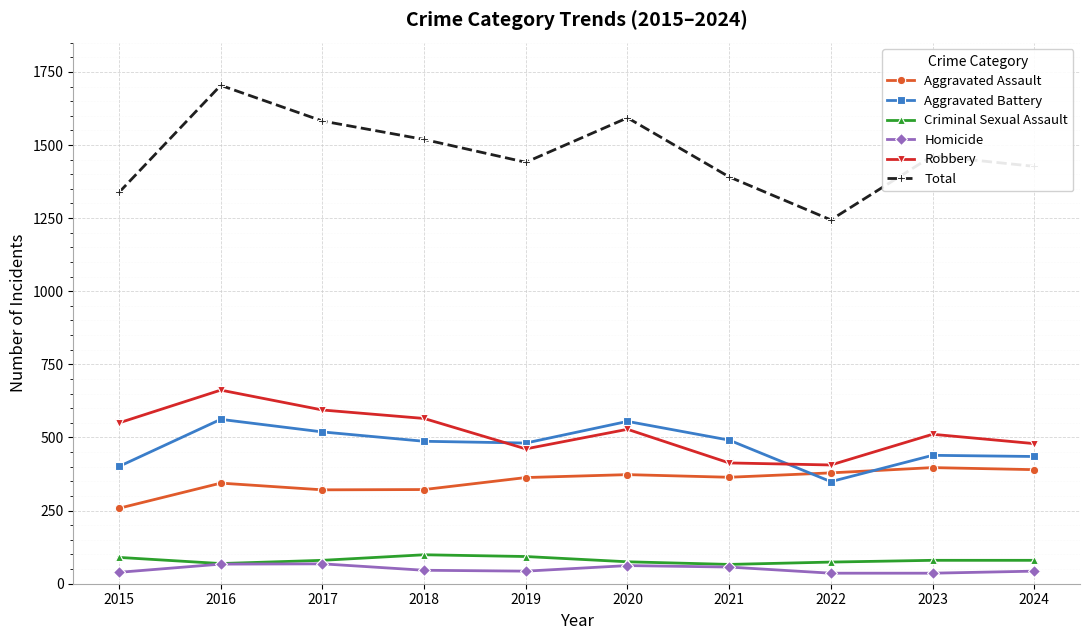

What is the value of the Criminal Sexual Assault point at the 10th from the left?

80